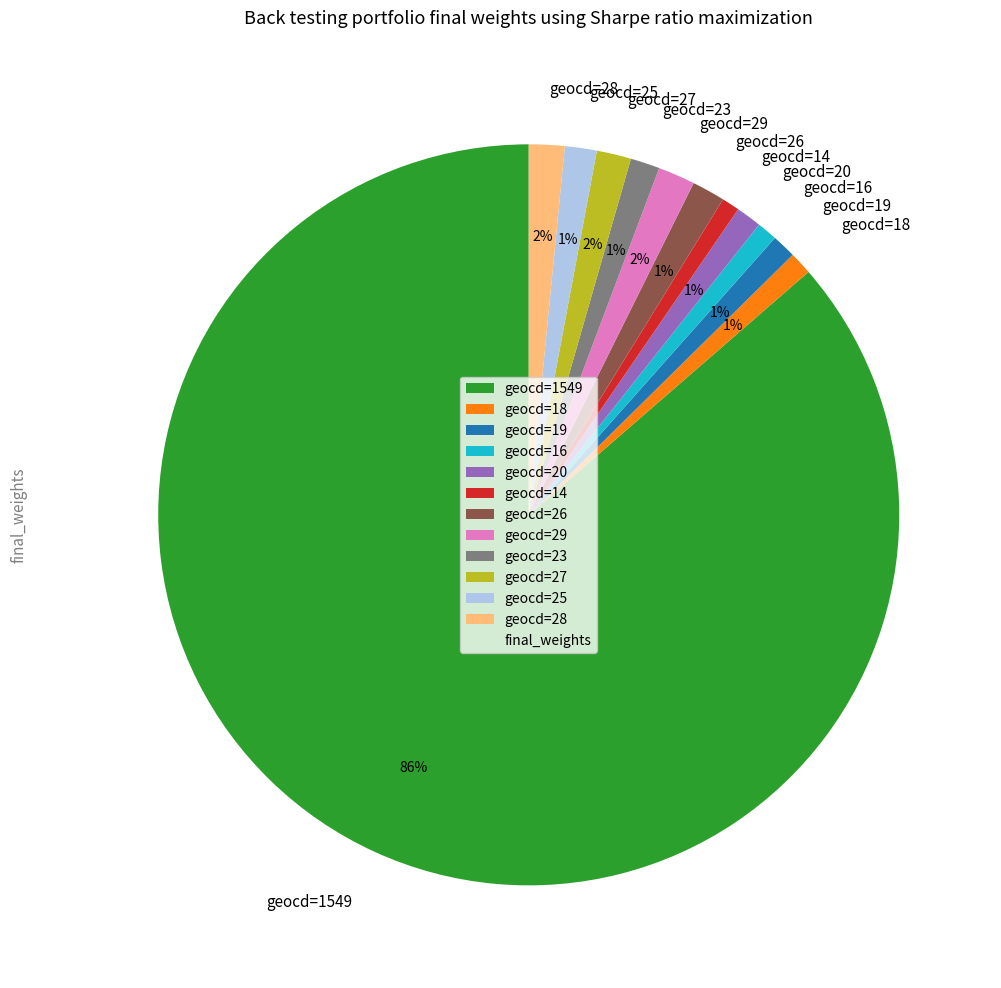

The geocd=26 slice represents 8% of the pie. True or false?

False